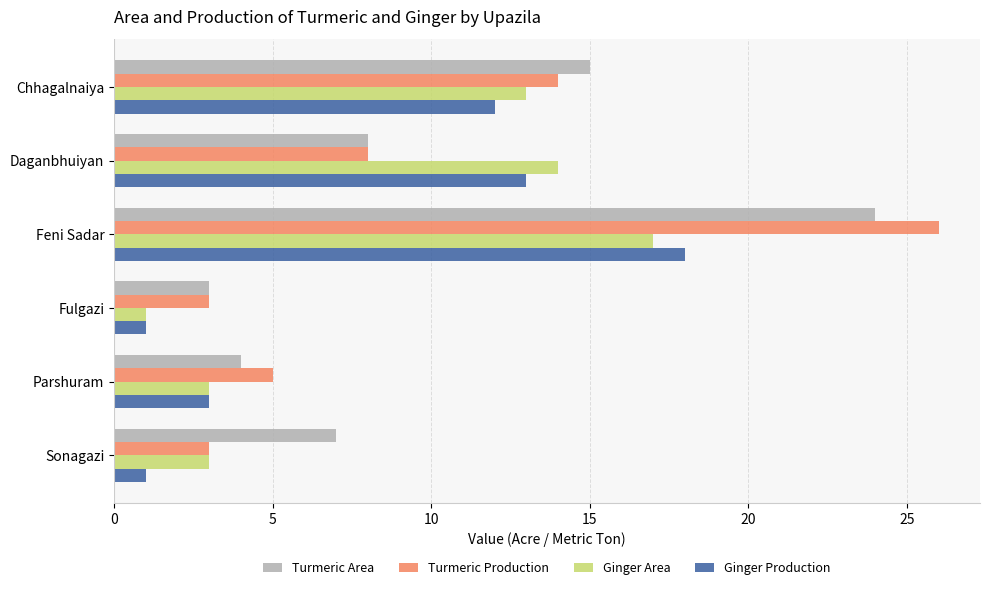

Rank the categories by Turmeric Area value from highest to lowest.

Feni Sadar, Chhagalnaiya, Daganbhuiyan, Sonagazi, Parshuram, Fulgazi